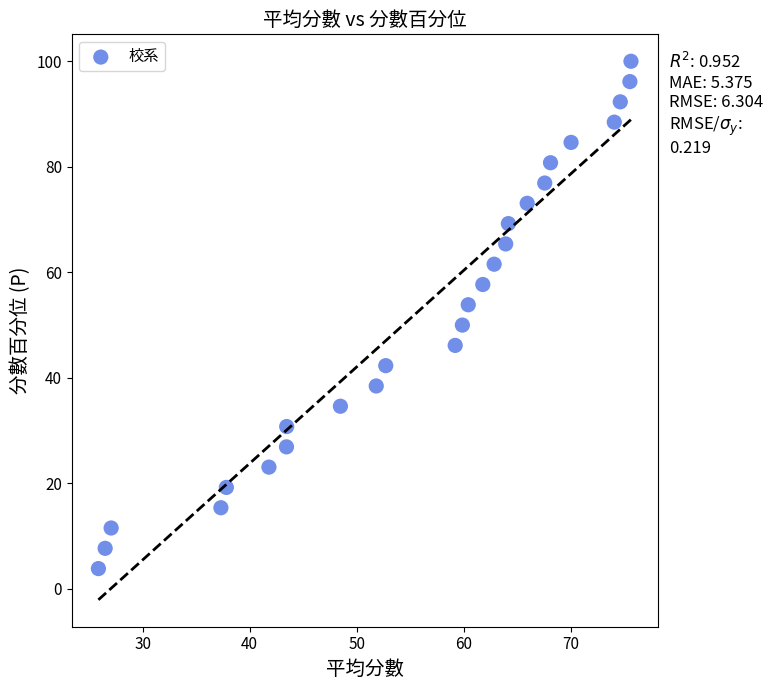

What is the range of X values (max minus min)?

49.8